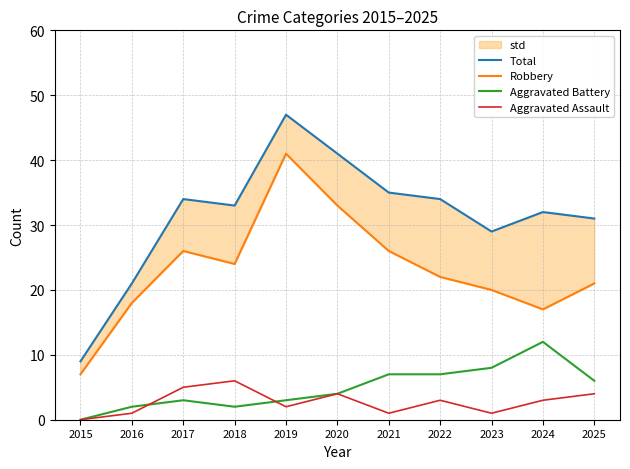

The value of Aggravated Battery at 2017 is 3. True or false?

True